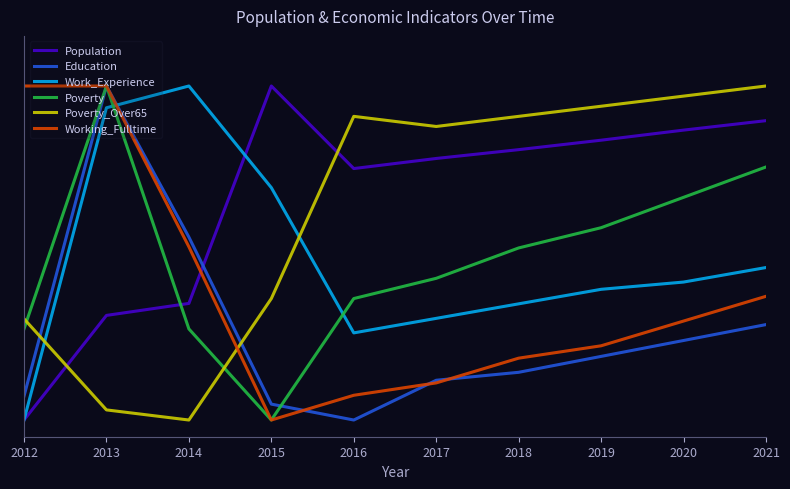

Reading left to right, what are all the values shown in this chart?

Population: 2012=0.0	2013=0.3	2014=0.3	2015=1.0	2016=0.8	2017=0.8	2018=0.8	2019=0.8	2020=0.9	2021=0.9
Education: 2012=0.1	2013=1.0	2014=0.5	2015=0.0	2016=0.0	2017=0.1	2018=0.1	2019=0.2	2020=0.2	2021=0.3
Work_Experience: 2012=0.0	2013=0.9	2014=1.0	2015=0.7	2016=0.3	2017=0.3	2018=0.3	2019=0.4	2020=0.4	2021=0.5
Poverty: 2012=0.3	2013=1.0	2014=0.3	2015=0.0	2016=0.4	2017=0.4	2018=0.5	2019=0.6	2020=0.7	2021=0.8
Poverty_Over65: 2012=0.3	2013=0.0	2014=0.0	2015=0.4	2016=0.9	2017=0.9	2018=0.9	2019=0.9	2020=1.0	2021=1.0
Working_Fulltime: 2012=1.0	2013=1.0	2014=0.5	2015=0.0	2016=0.1	2017=0.1	2018=0.2	2019=0.2	2020=0.3	2021=0.4